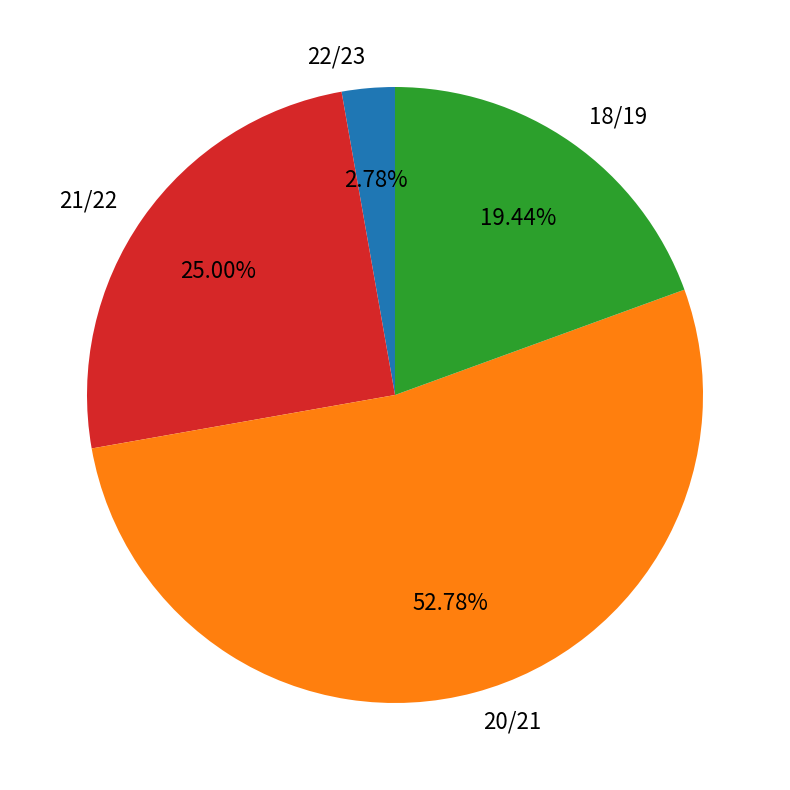

Rank the categories by value from highest to lowest.

20/21, 21/22, 18/19, 22/23